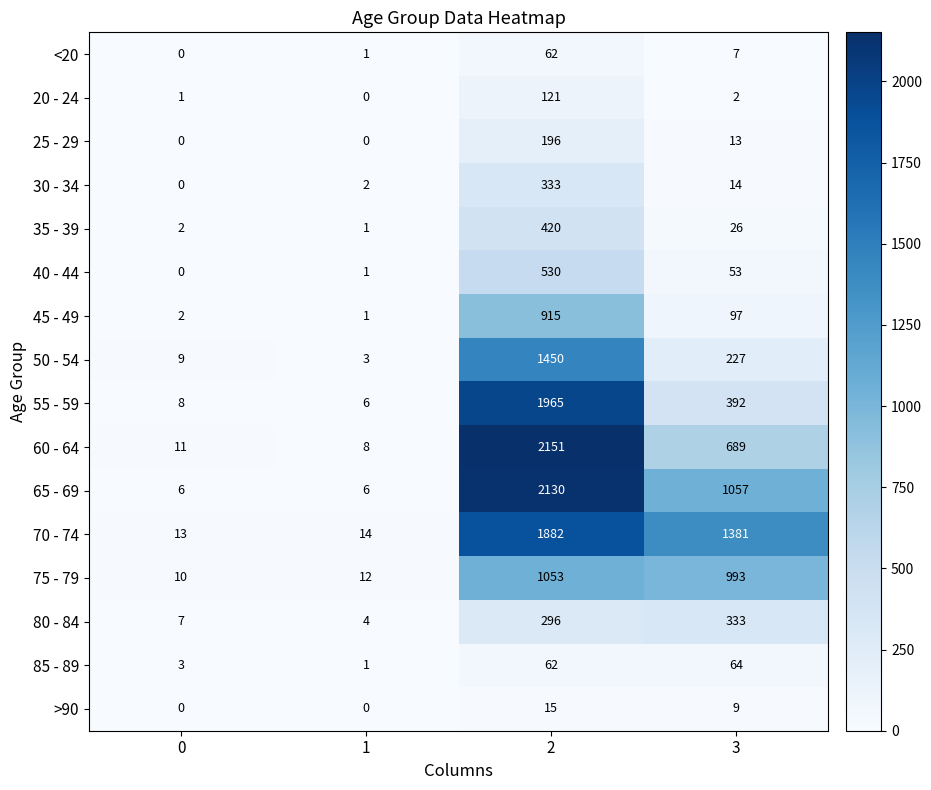

List the labels in order of 40 - 44 value, largest first.

2, 3, 1, 0